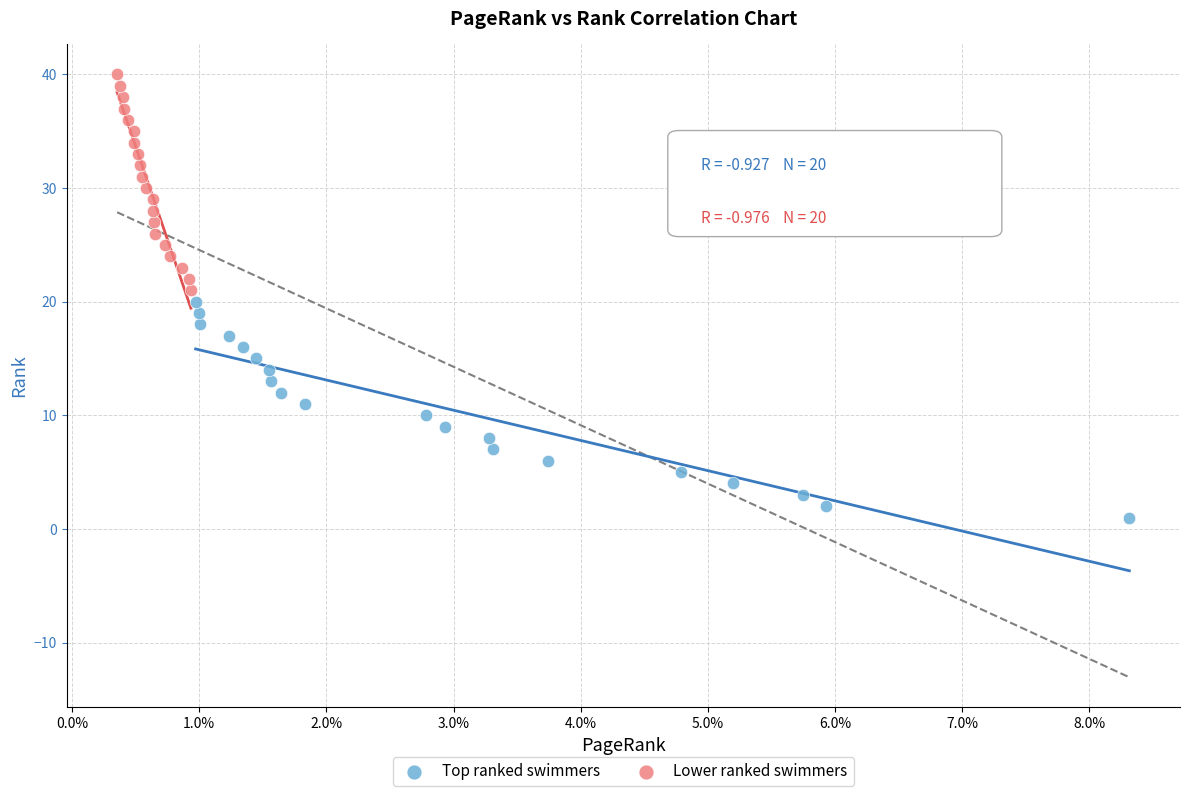

Which series contains the lowest Y value?

Top ranked swimmers